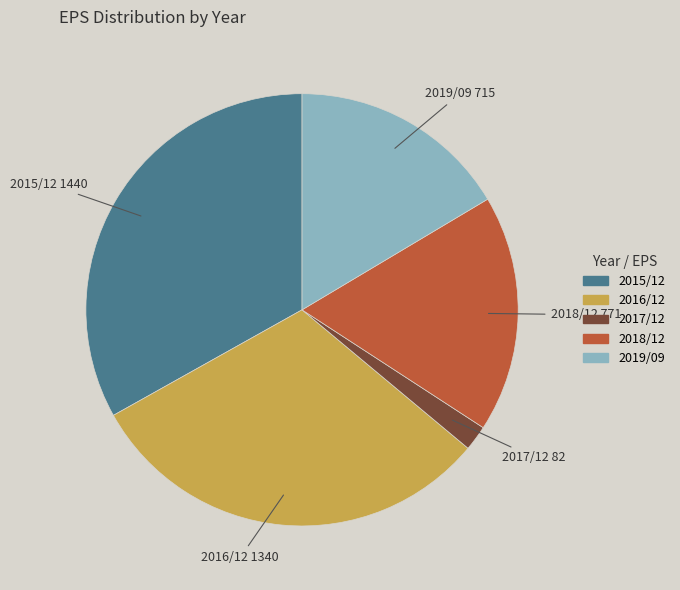

Do 2017/12 and 2018/12 together represent more than half of the pie?

No